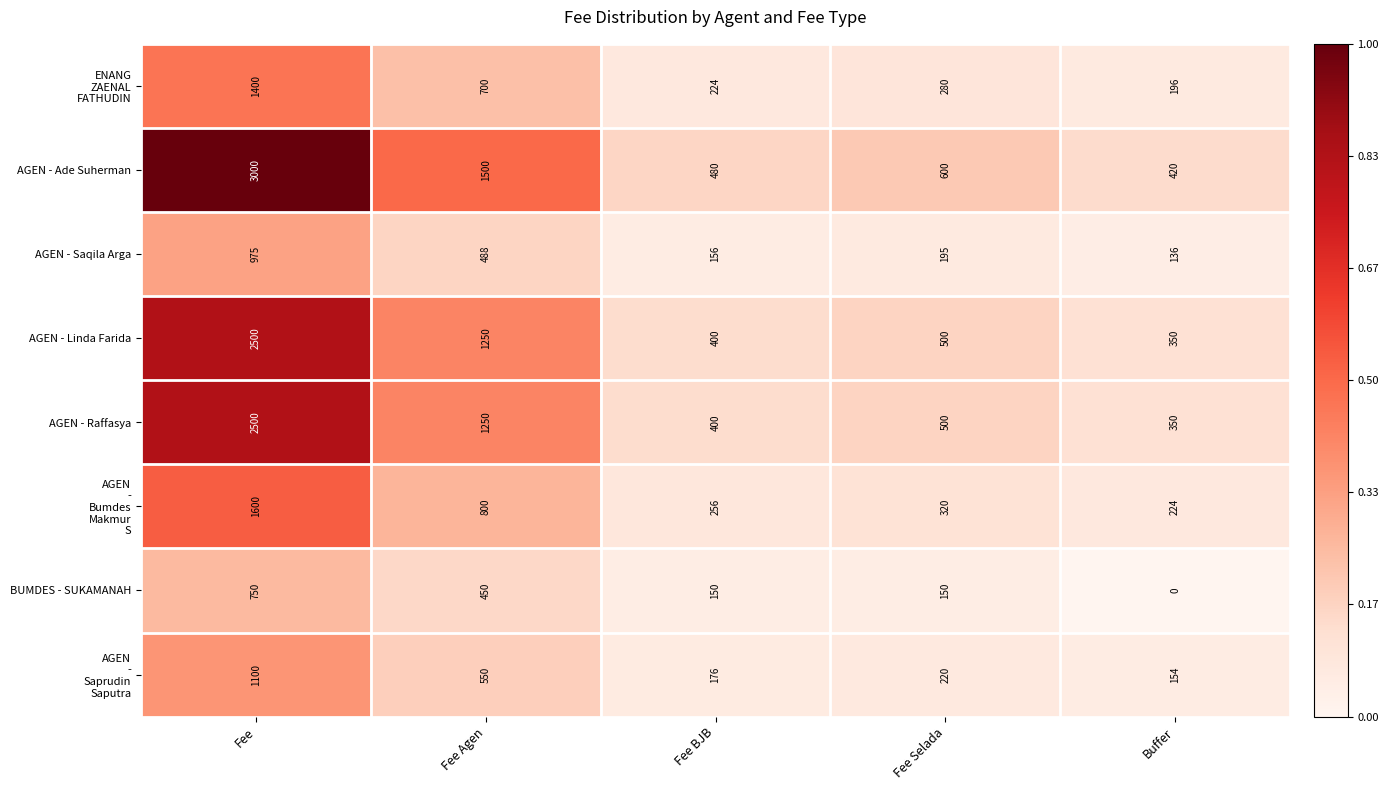

Which series has the widest spread of values?

AGEN - Ade Suherman